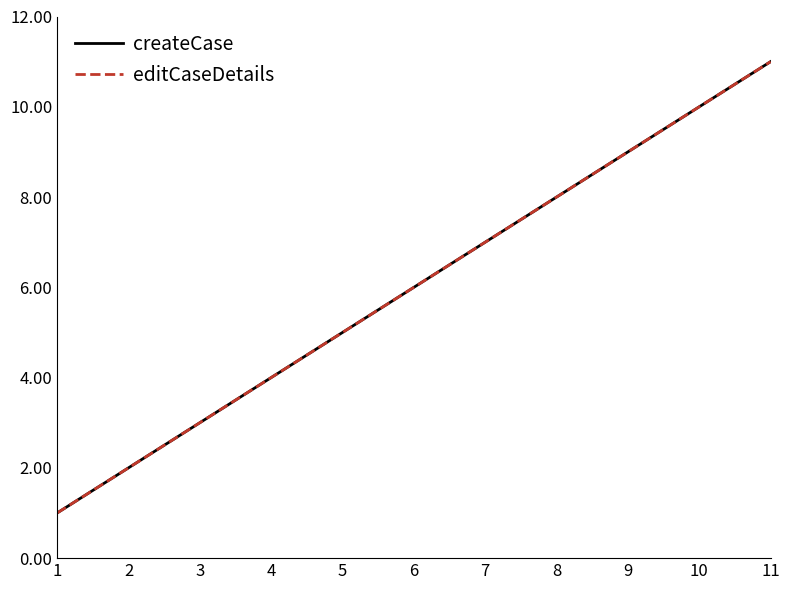

What is the average value of the createCase series?

6